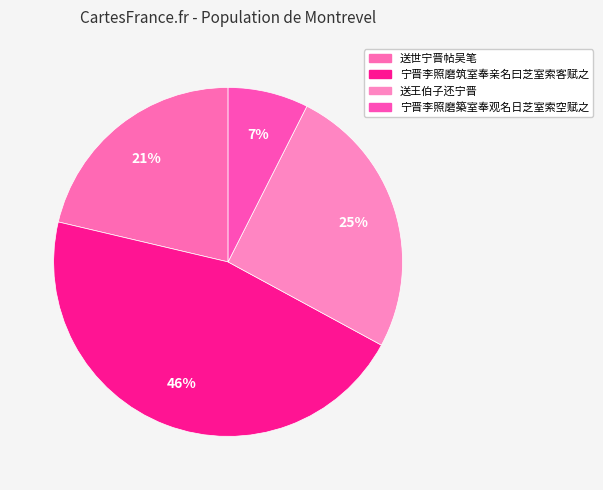

Count the number of slices in the pie.

4